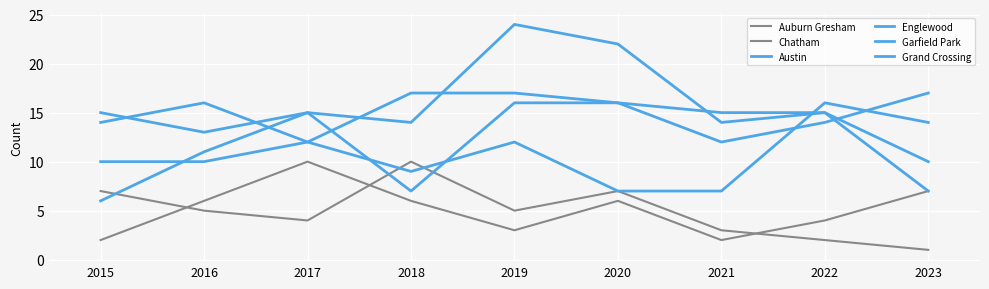

Does the chart display data point markers on the line(s)?

No